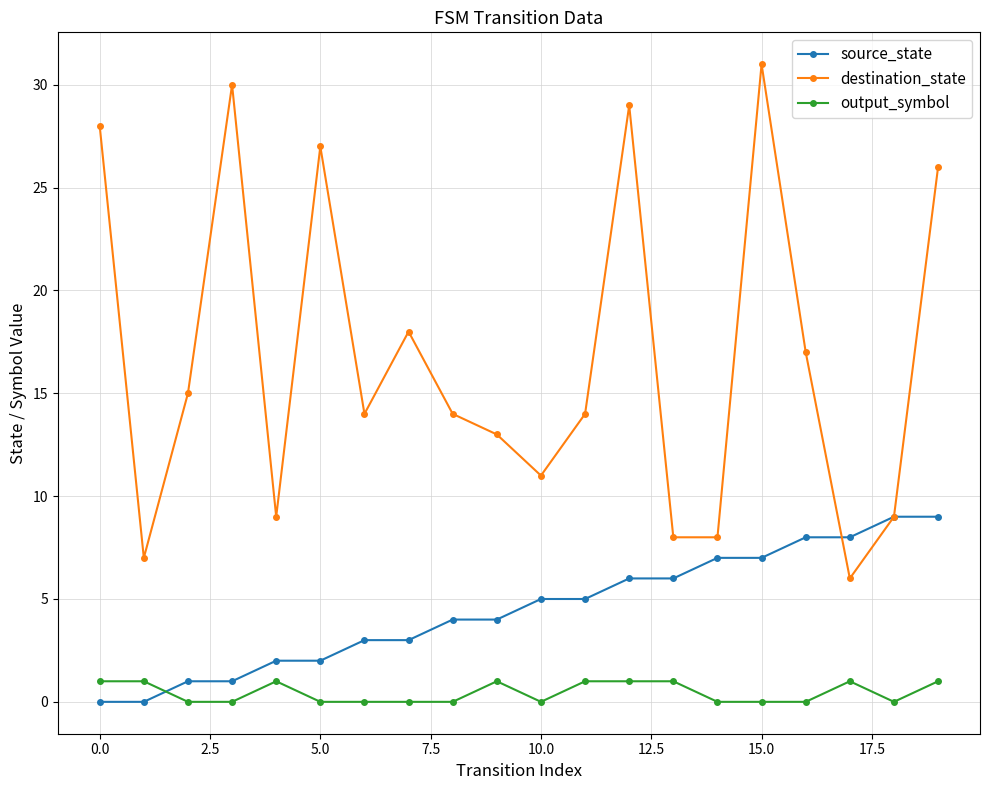

Which series has the largest range (max minus min)?

destination_state